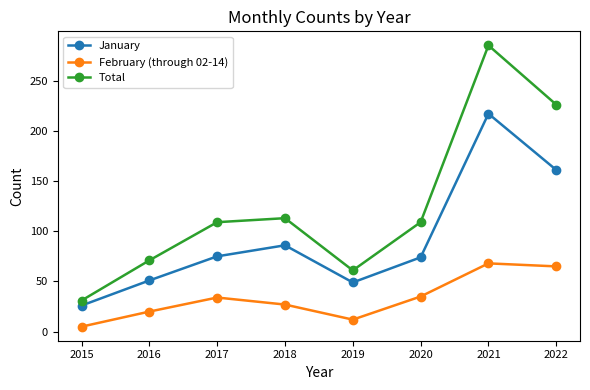

Which series has the largest total across all categories?

Total